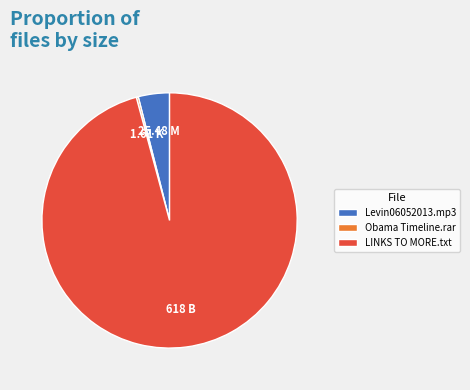

Does any single category account for the majority?

Yes